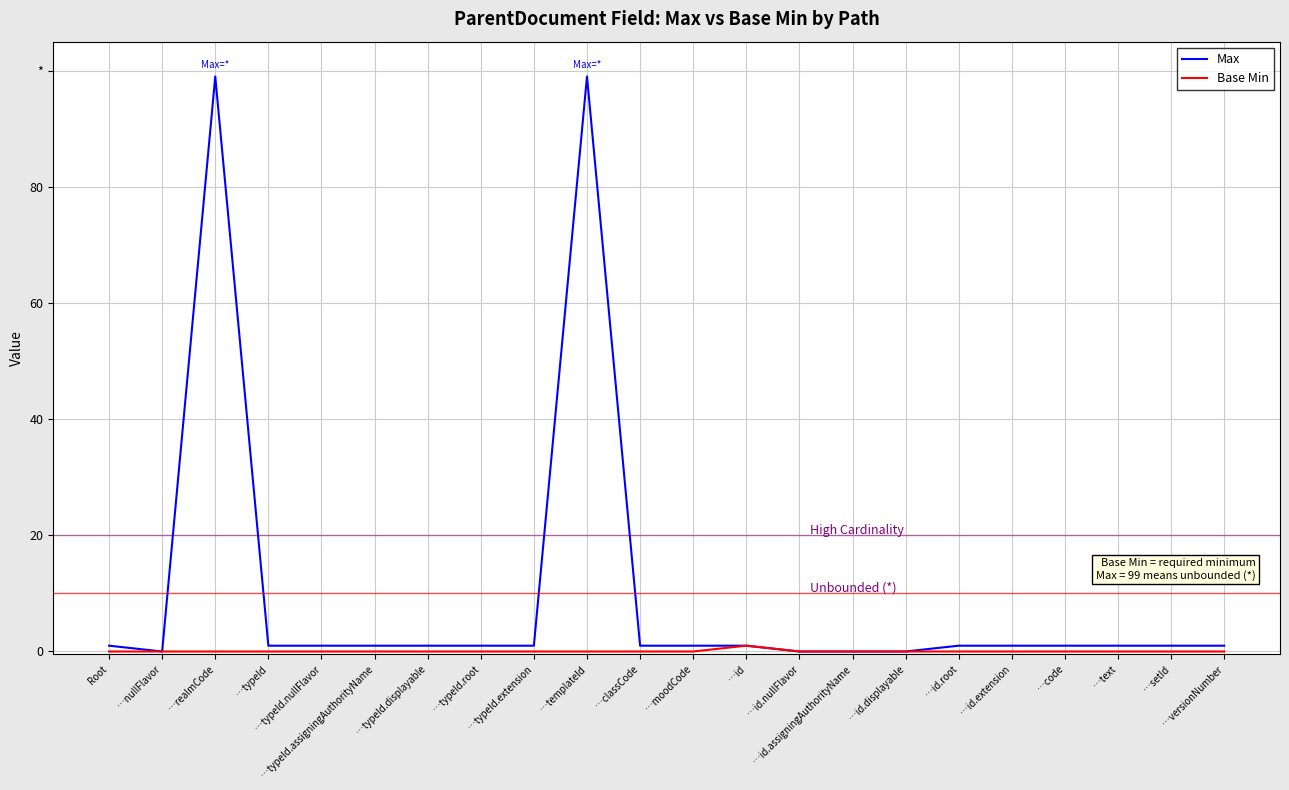

What is the maximum value for Max?

99